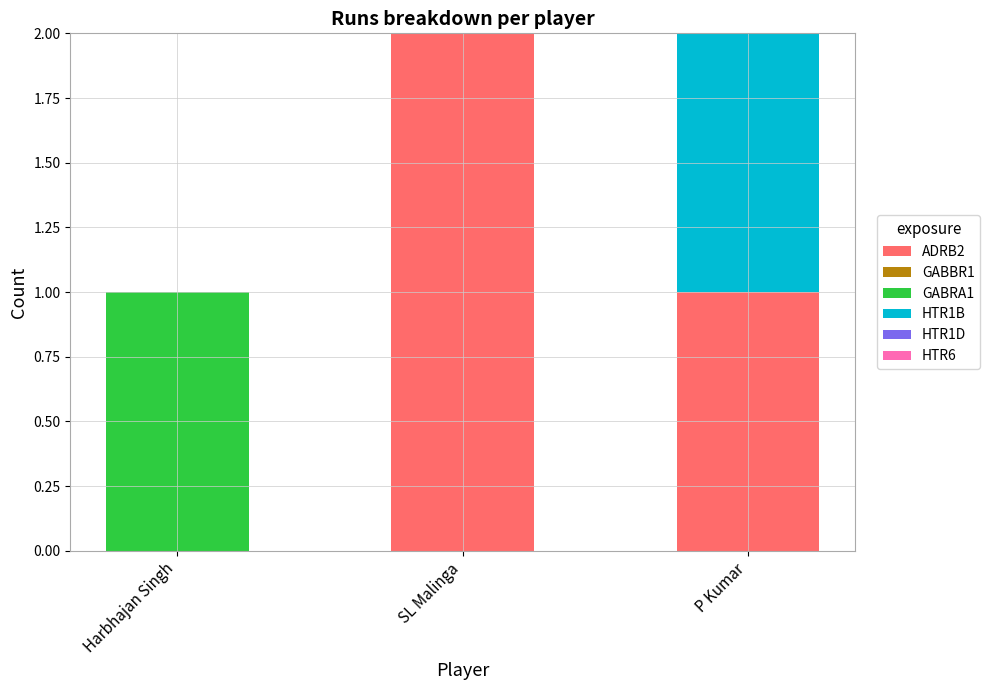

Are the bars horizontal?

No